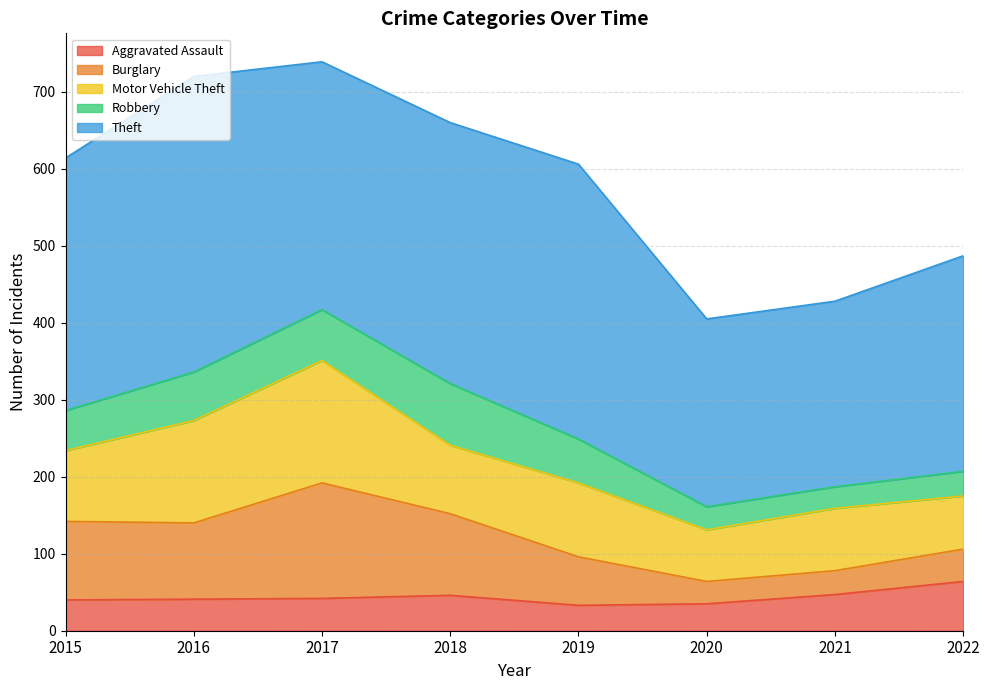

In Aggravated Assault, how many points are higher than both neighbors (excluding endpoints)?

1